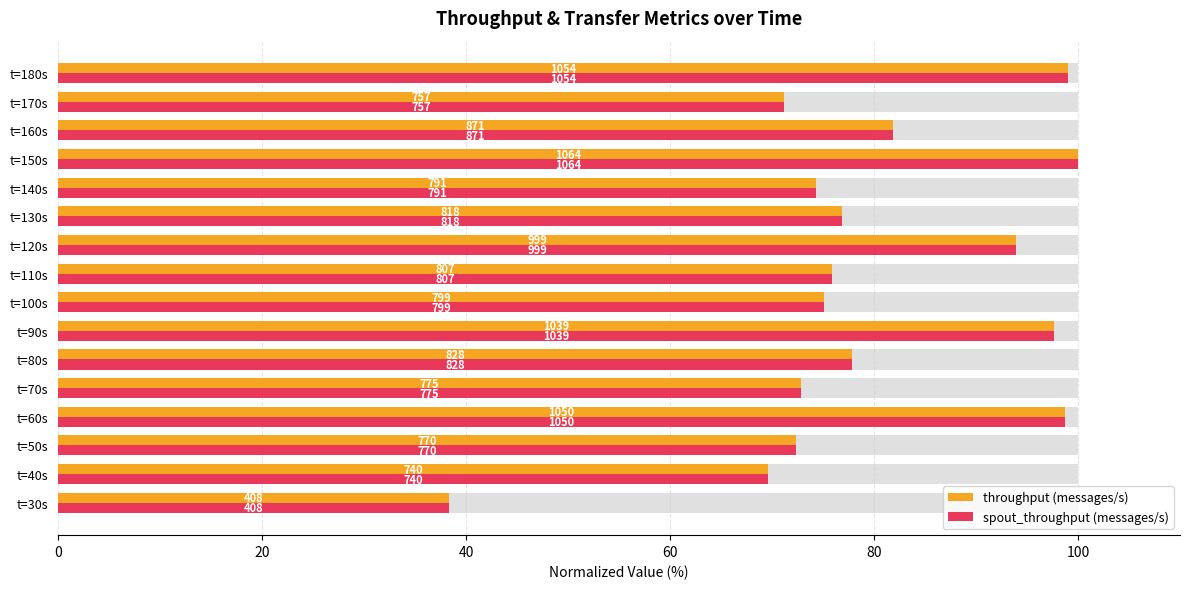

How many data points in throughput (messages/s) are above 76?

8